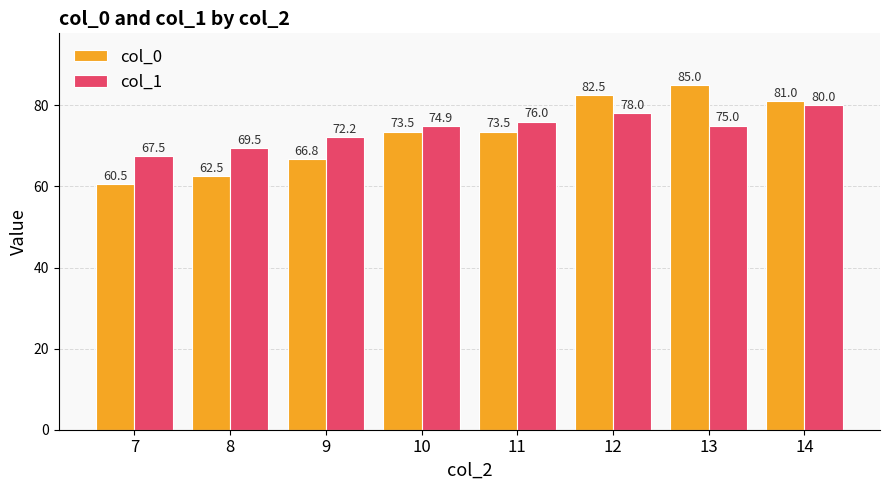

List the series in order of their overall mean, highest first.

col_1, col_0